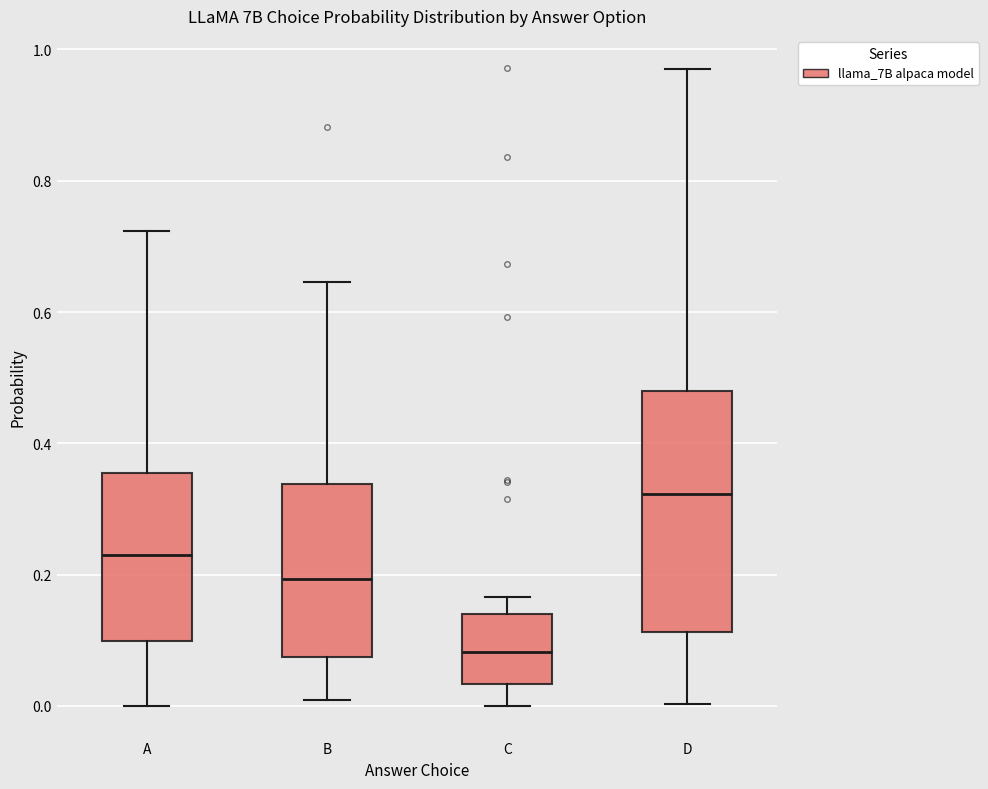

Reading left to right, transcribe this box plot: for each box, give where its median line is, the range the box spans, and where its two whiskers end, as read against the y-axis. The values are not printed on the chart, so give them approximately, as read against the axis.

A: median 0.22, box 0.10 to 0.36, whiskers 0.00 to 0.72
B: median 0.20, box 0.08 to 0.34, whiskers 0.00 to 0.64
C: median 0.08, box 0.04 to 0.14, whiskers 0.00 to 0.16
D: median 0.32, box 0.12 to 0.48, whiskers 0.00 to 0.96